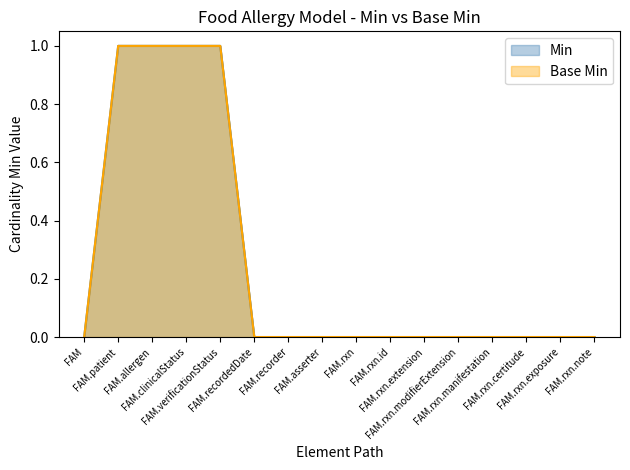

What are all the series names shown in the legend?

Min, Base Min